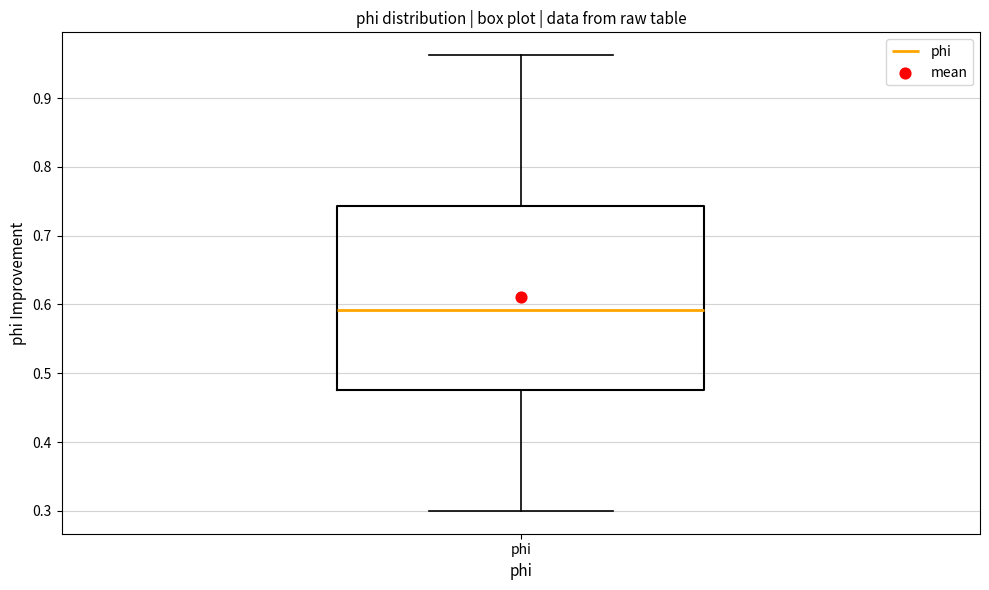

Transcribe this box plot: give where the median line is, the range the box spans, and where the two whiskers end, as read against the y-axis. The values are not printed on the chart, so give them approximately, as read against the axis.

median 0.59, box 0.48 to 0.74, whiskers 0.30 to 0.96